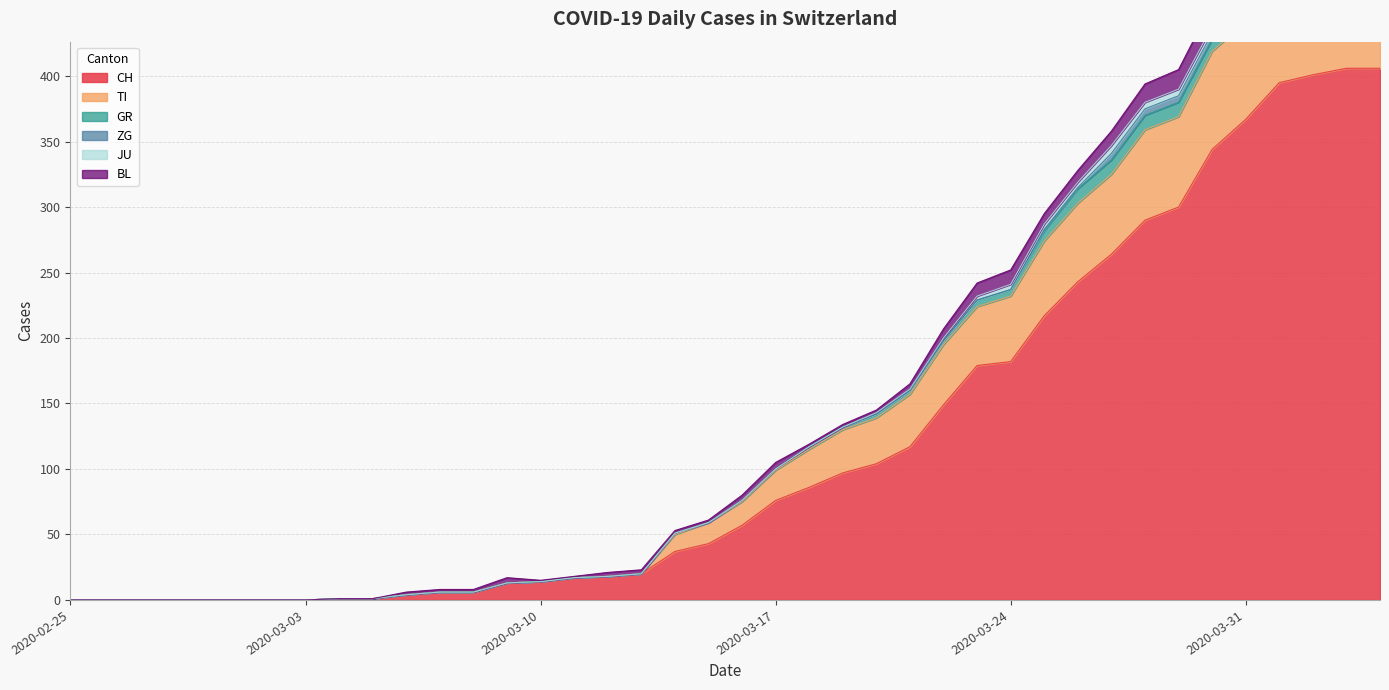

Does the chart have visible grid lines?

Yes